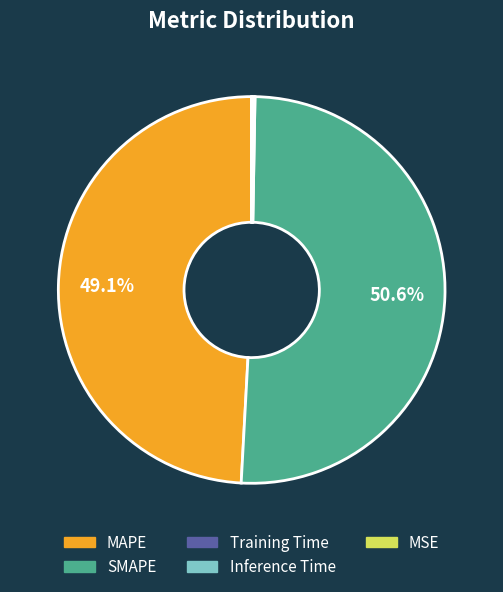

Which category has the biggest portion of the pie?

SMAPE